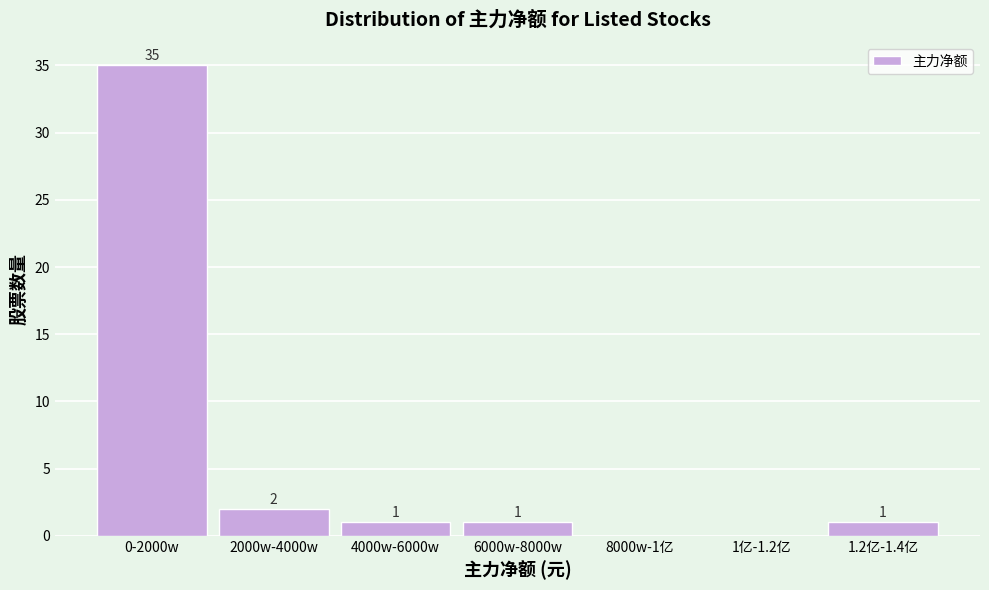

Reading left to right, extract all data points from this chart.

0-2000w=35	2000w-4000w=2	4000w-6000w=1	6000w-8000w=1	8000w-1亿=0	1亿-1.2亿=0	1.2亿-1.4亿=1